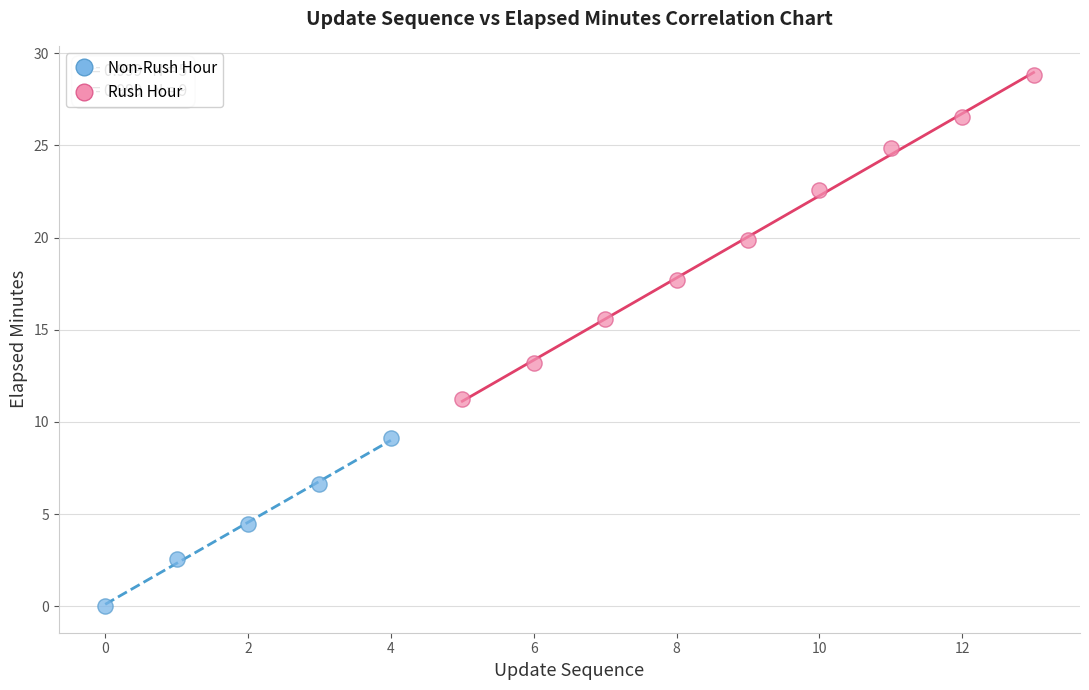

Which series reaches the minimum Y coordinate?

Non-Rush Hour